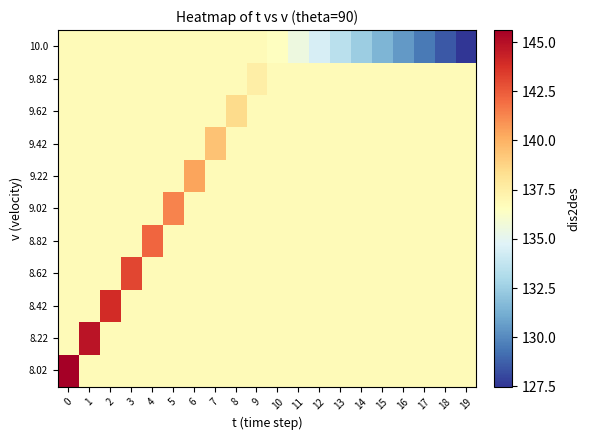

What is the spread (max minus min) of values at 15?

5.3